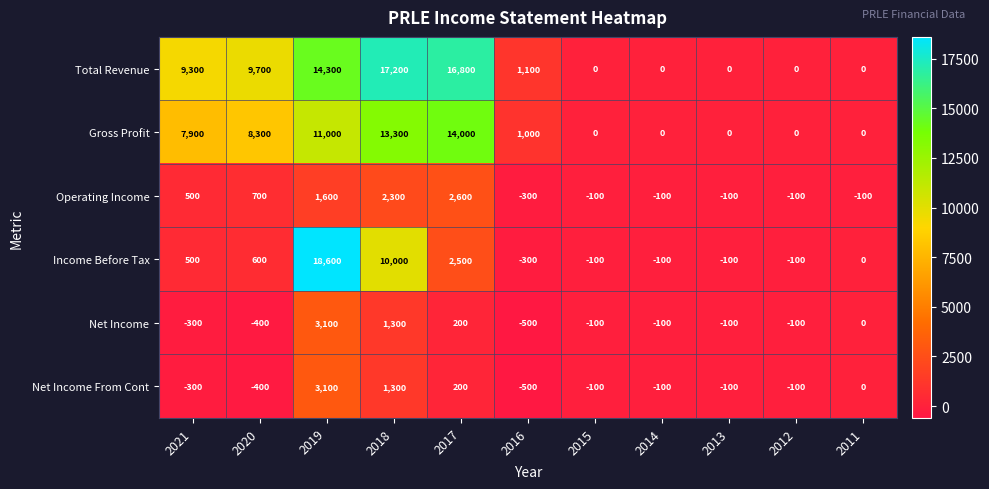

The value of Income Before Tax at 2016 is -473. True or false?

False